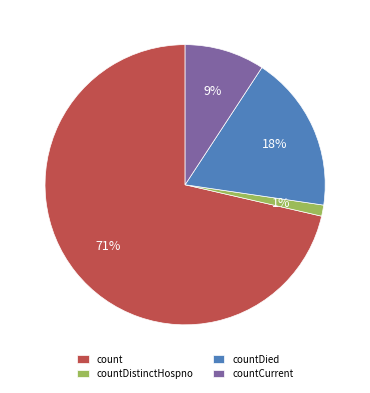

To the nearest percent, what is the average slice percentage?

25%